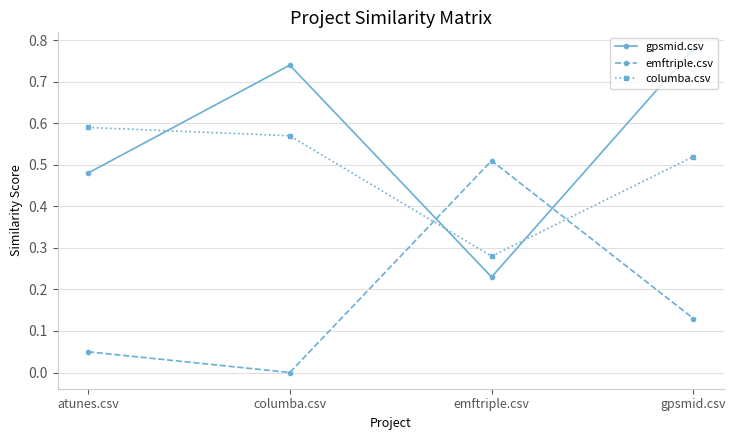

What is the label of the 1st point from the right?

gpsmid.csv